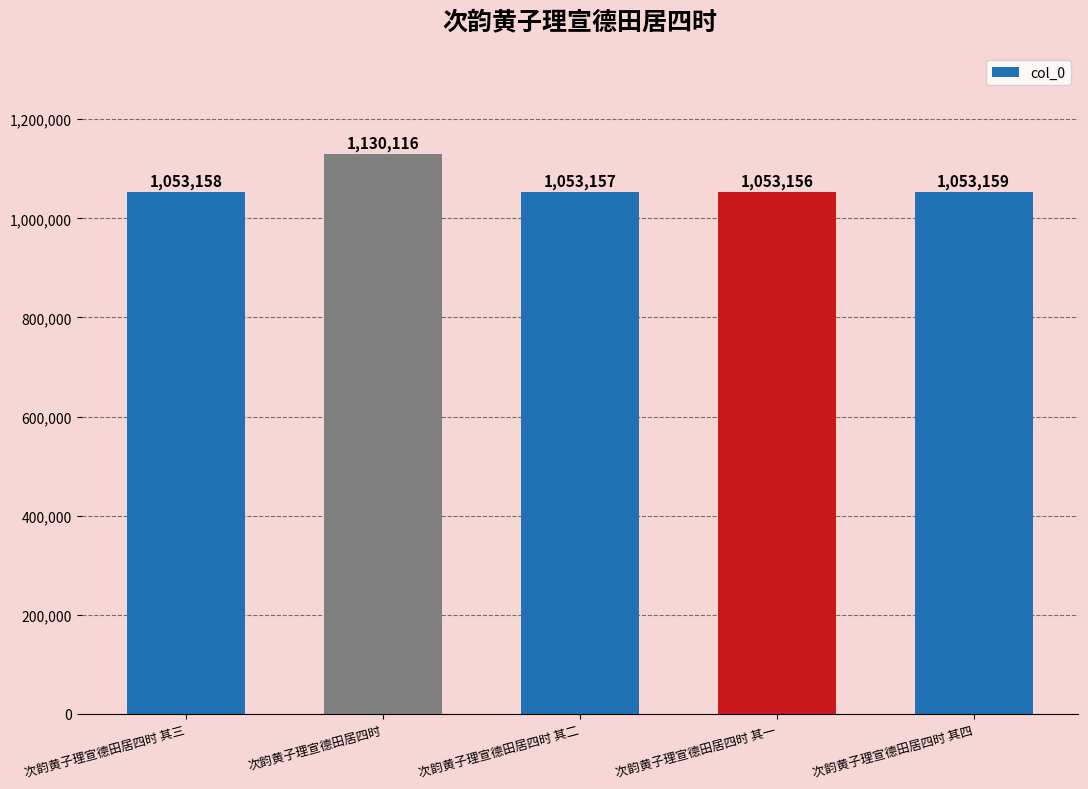

Approximately how many times larger is the value at 次韵黄子理宣德田居四时 其四 compared to 次韵黄子理宣德田居四时?

0.9